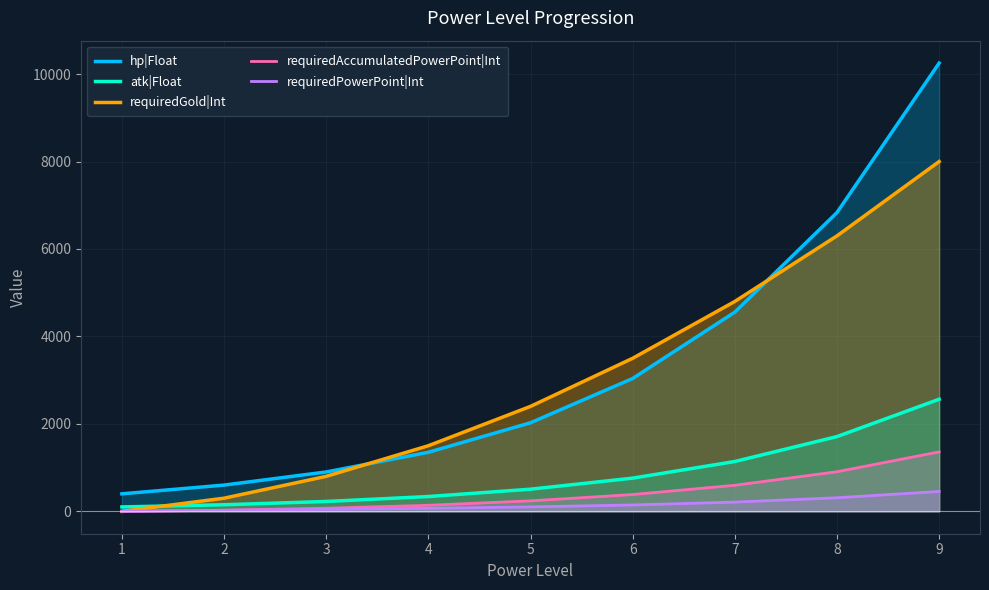

Which label corresponds to the largest value in the chart?

9